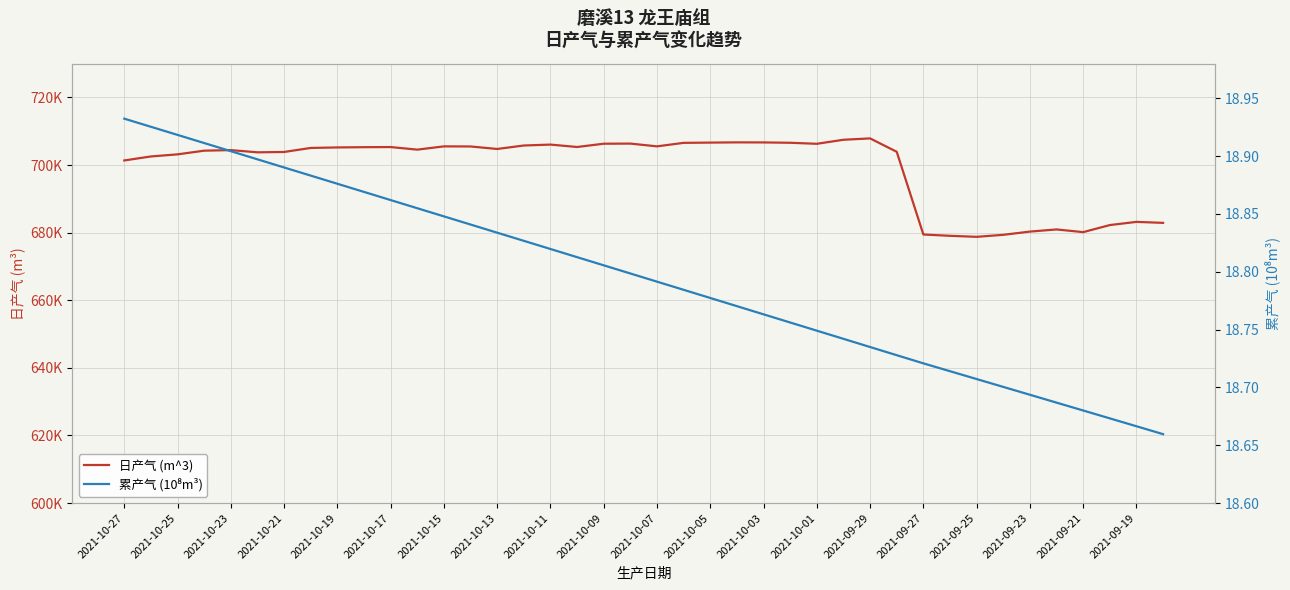

True or false: 累产气 (10⁸m³) has more than 2 points higher than both neighbors.

False